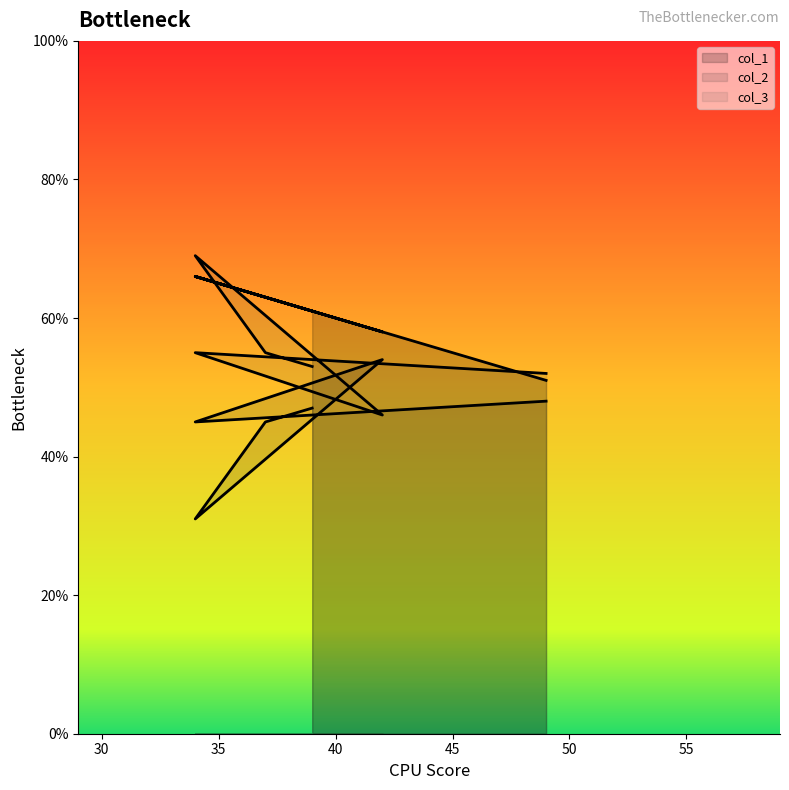

Which label corresponds to the largest value in the chart?

34